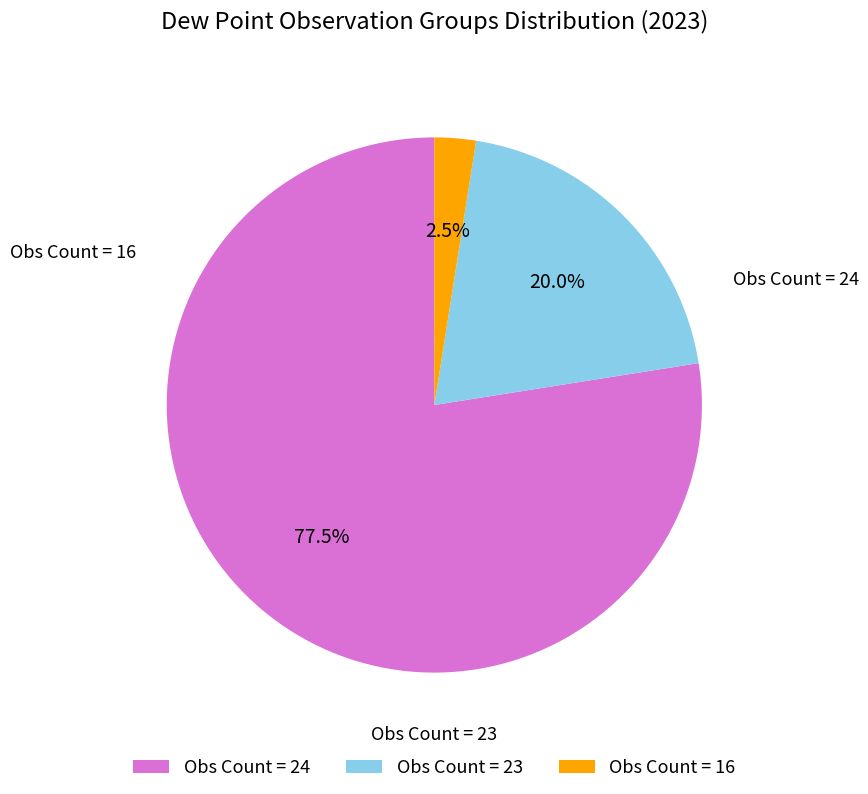

Which category has the smallest portion of the pie?

Obs Count = 16